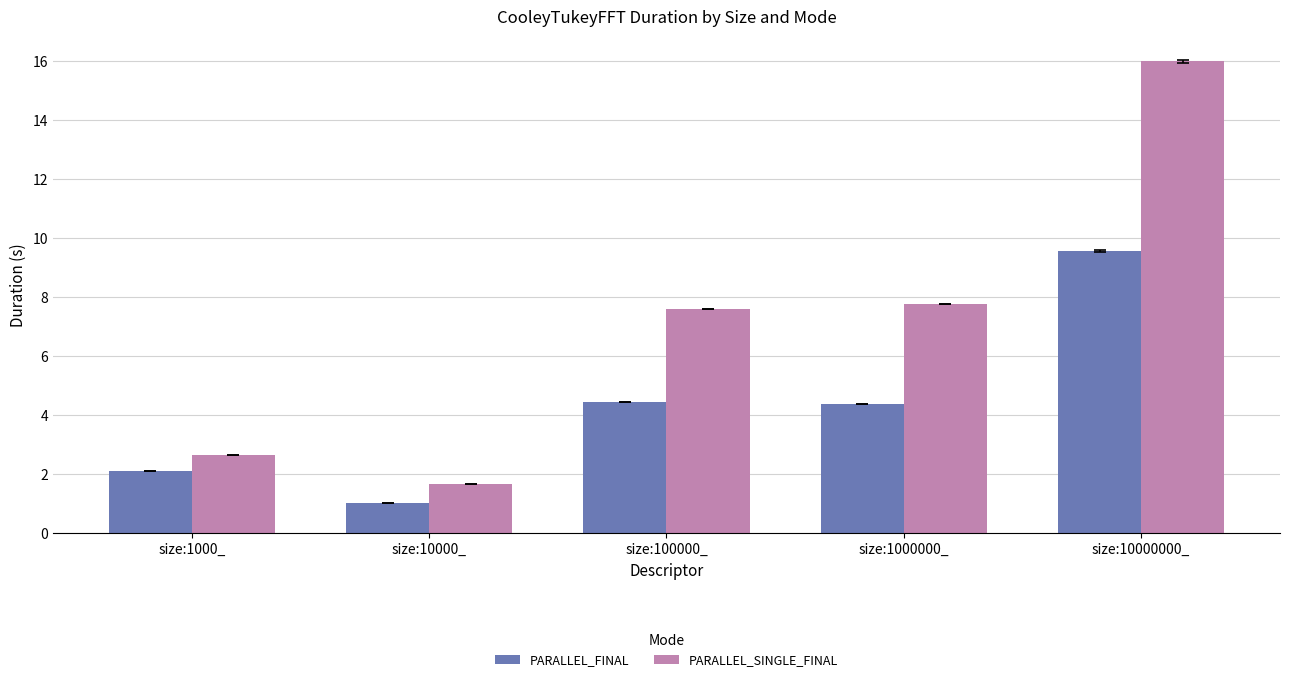

The PARALLEL_SINGLE_FINAL series shows 0.6 at size:10000_. True or false?

False